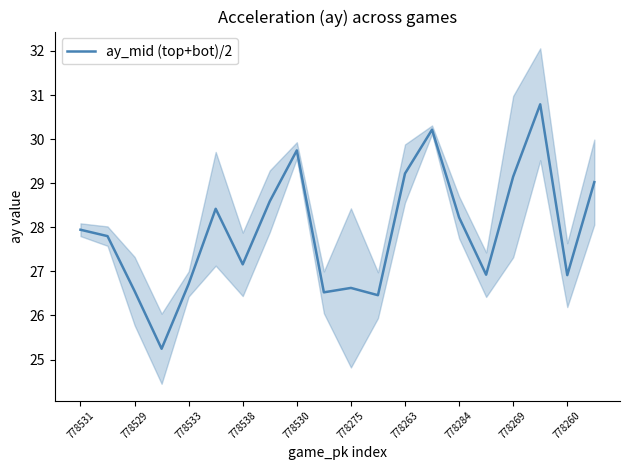

What is the lowest value of the ay_mid (top+bot)/2 series?

25.2